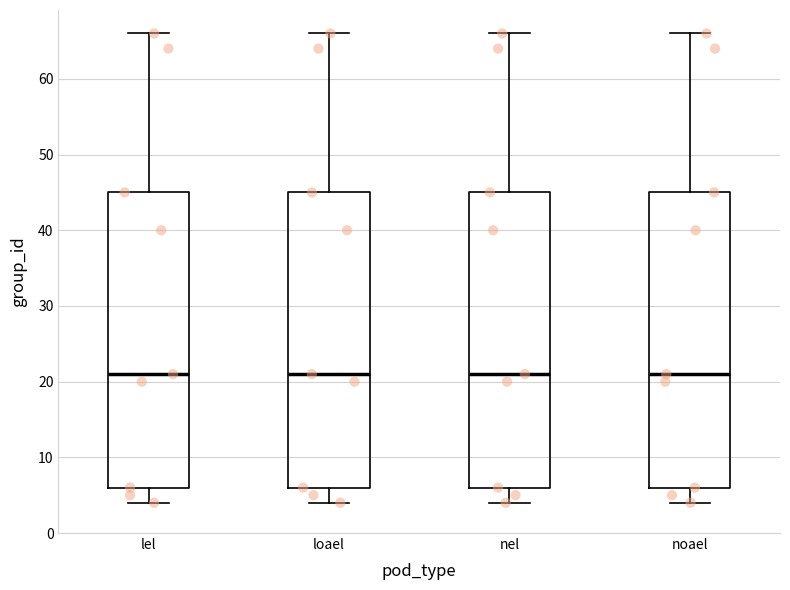

Reading left to right, read every box against the y-axis: the position of its median line, the range the box covers, and the ends of its whiskers. The values are not printed on the chart, so give them approximately, as read against the axis.

lel: median 21, box 6 to 45, whiskers 4 to 66
loael: median 21, box 6 to 45, whiskers 4 to 66
nel: median 21, box 6 to 45, whiskers 4 to 66
noael: median 21, box 6 to 45, whiskers 4 to 66